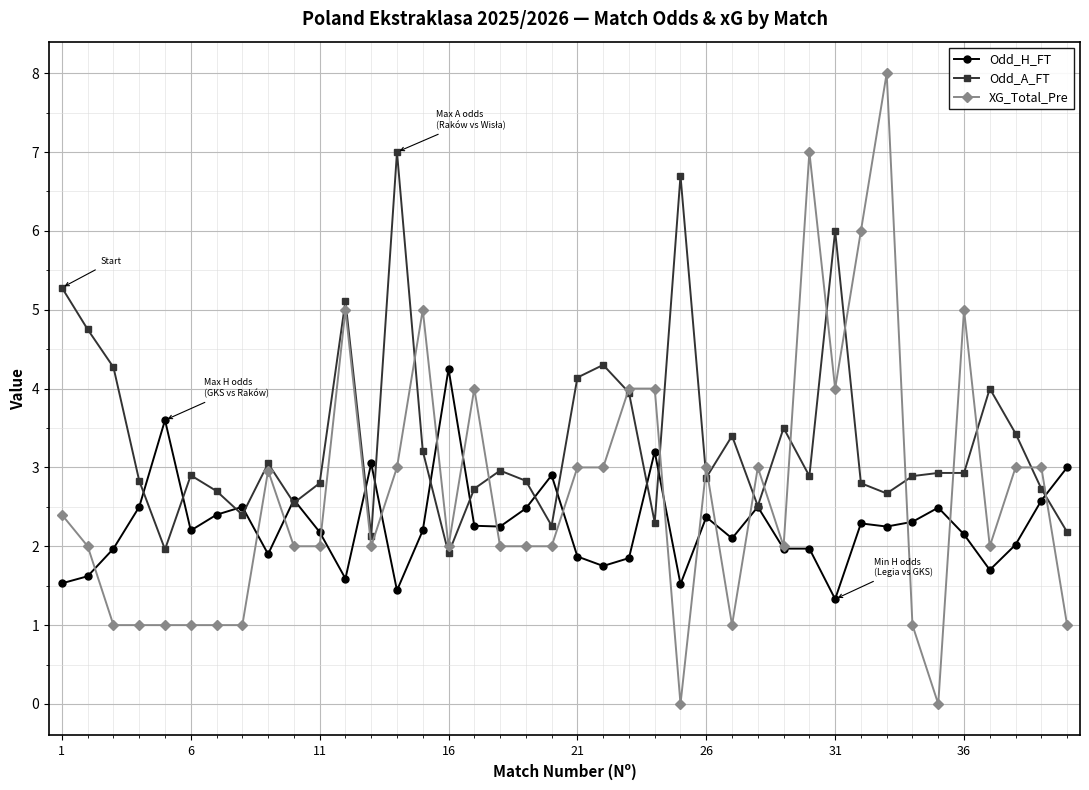

Which series has the largest total across all categories?

Odd_A_FT